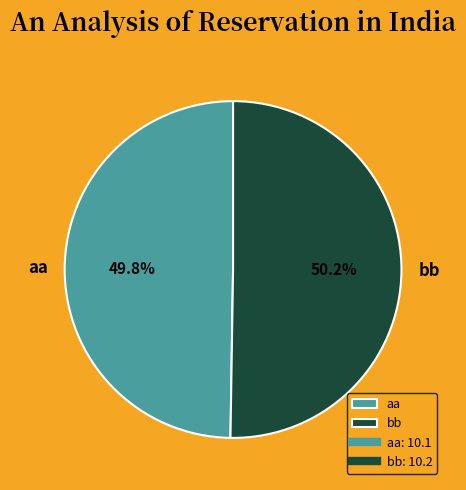

To the nearest percent, what percentage of the pie is aa?

50%